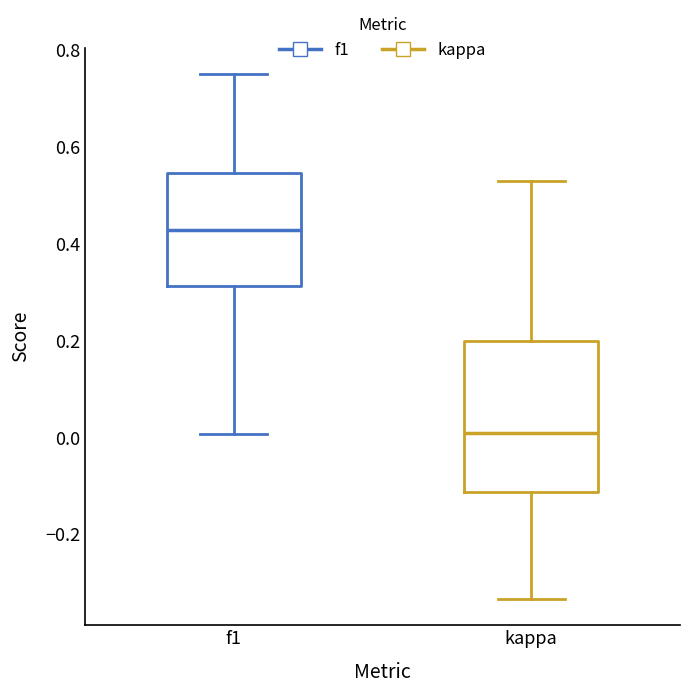

Comparing the boxes themselves (not the whiskers), which one is the tallest?

kappa